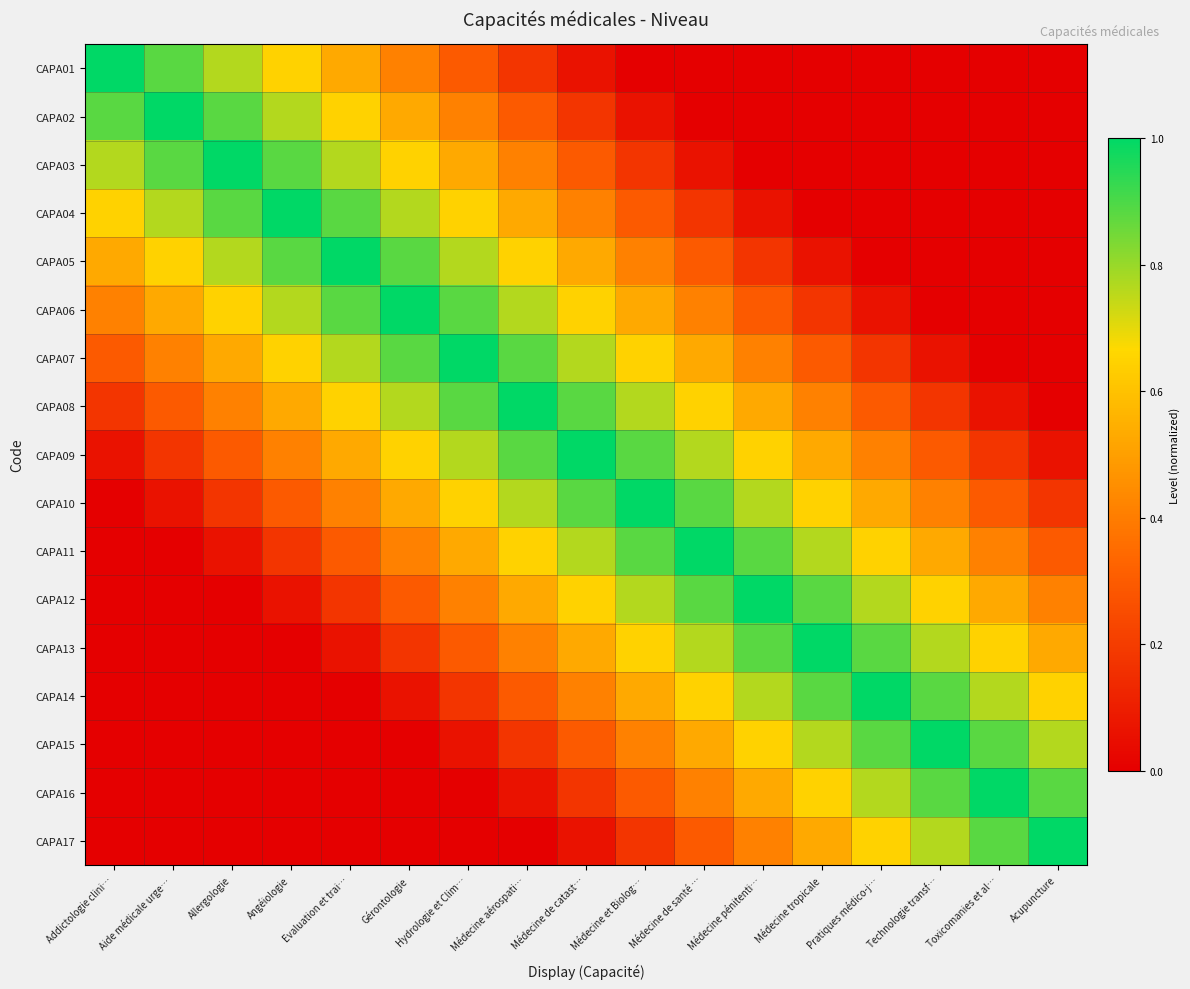

Which series has the widest spread of values?

CAPA01